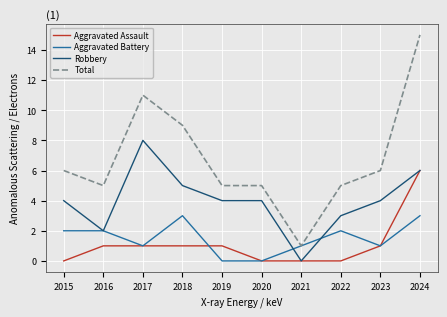

Which series has the largest range (max minus min)?

Total